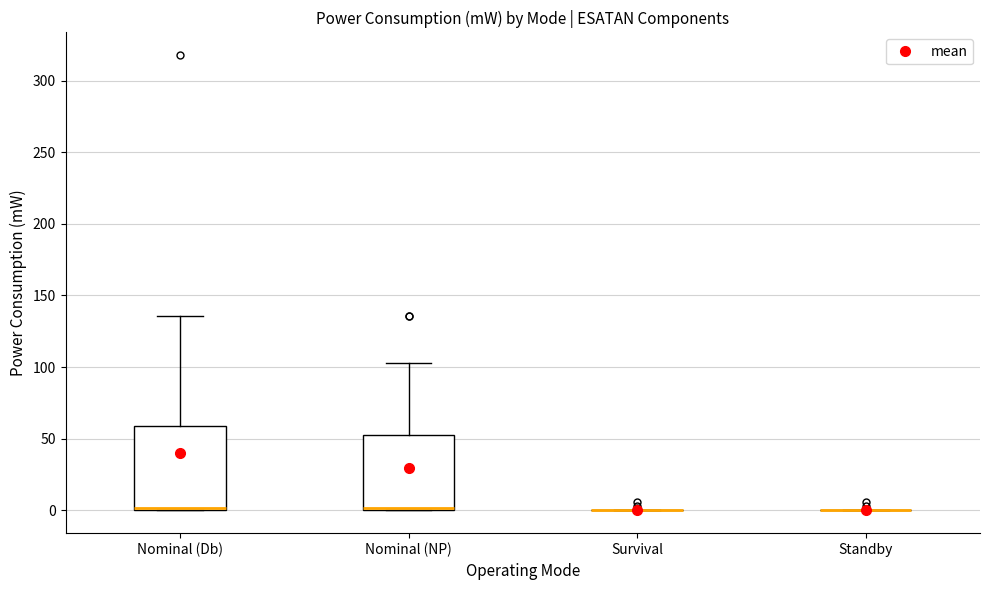

Comparing the boxes themselves (not the whiskers), which one is the tallest?

Nominal (Db)